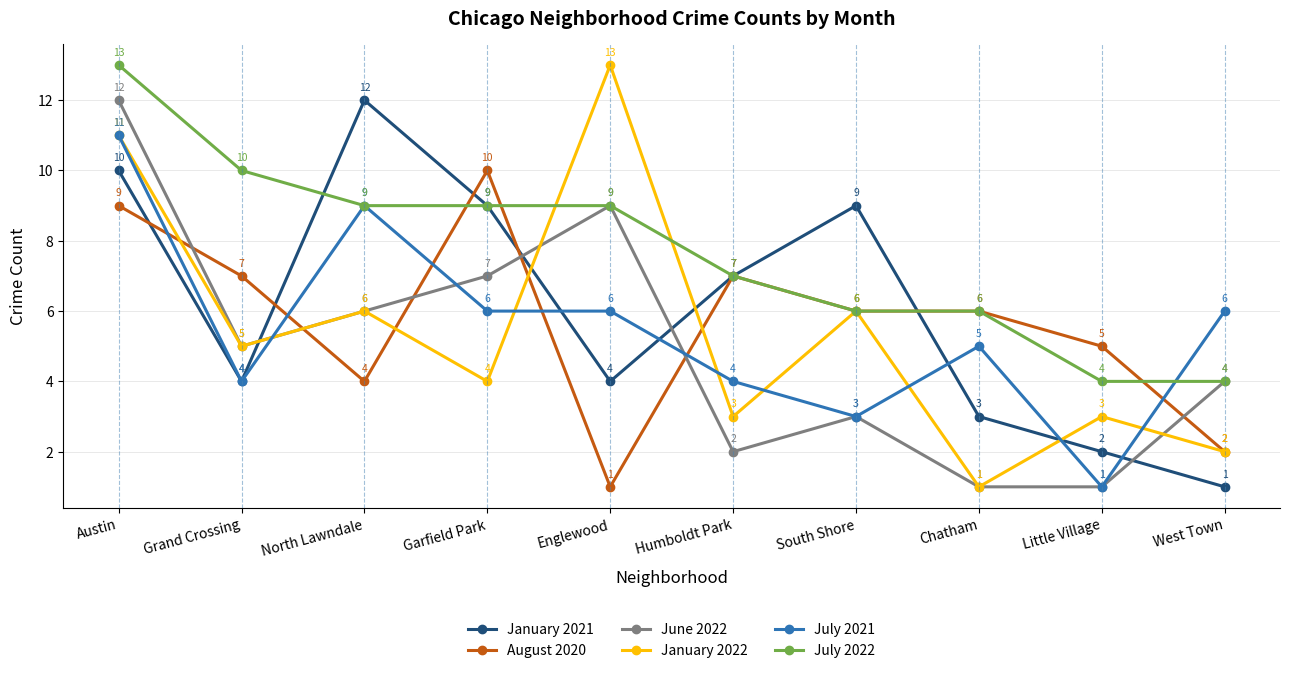

What is the maximum value shown in the chart?

13